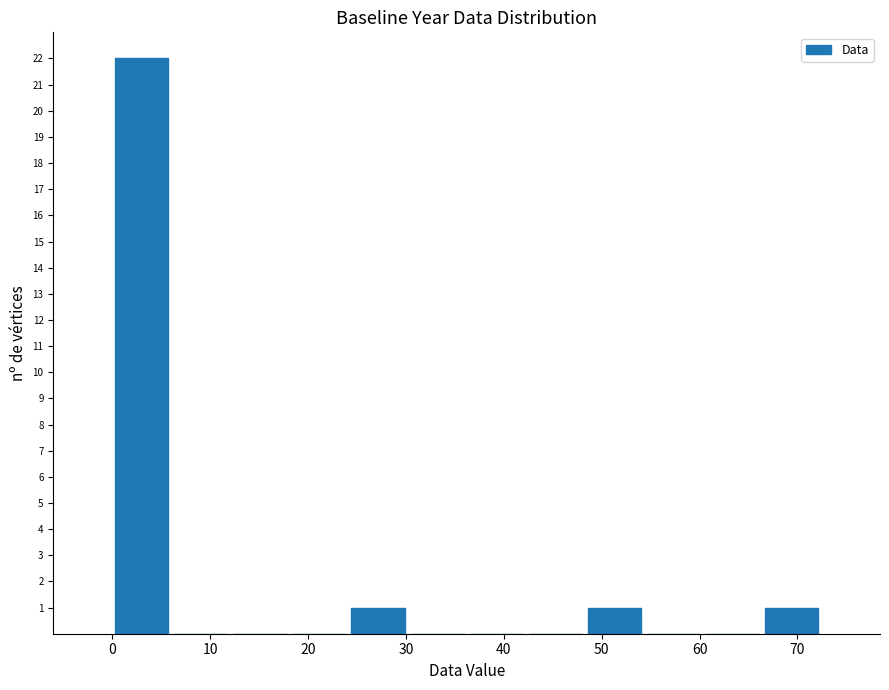

Over which range of the x-axis is the bar tallest?

0 to 6